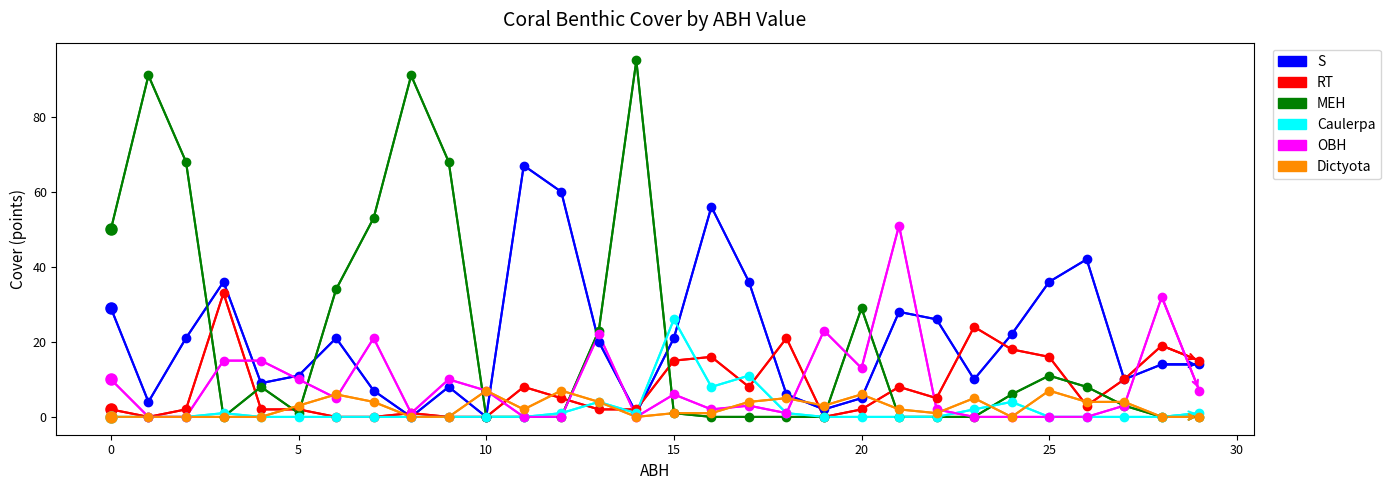

List the series in order of their peak value, highest first.

MEH, S, OBH, RT, Caulerpa, Dictyota